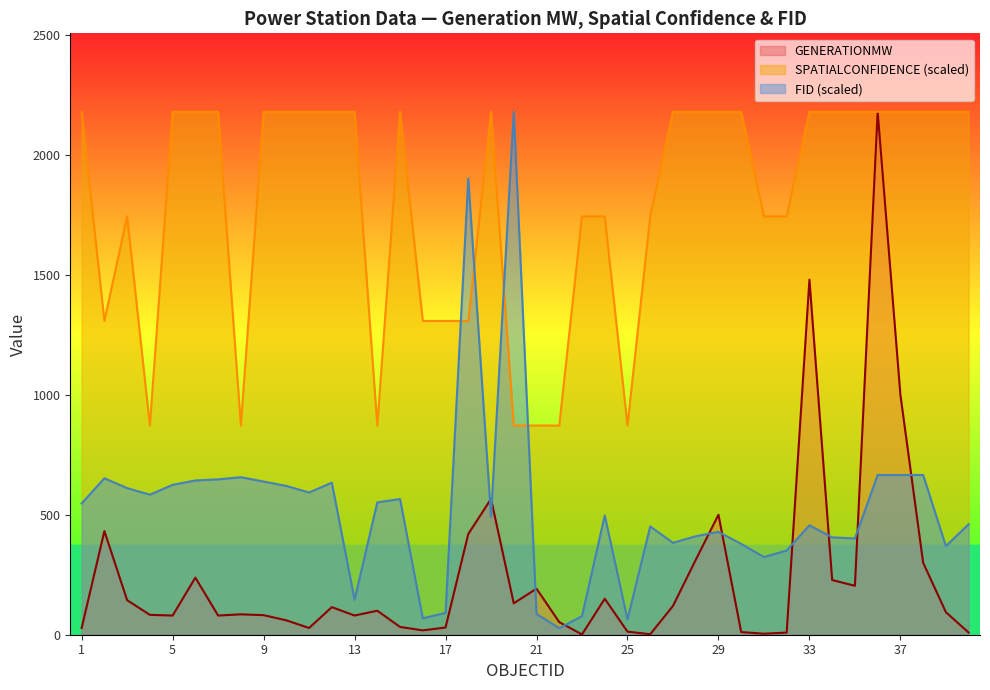

Which category has the lowest value in the FID series?

22